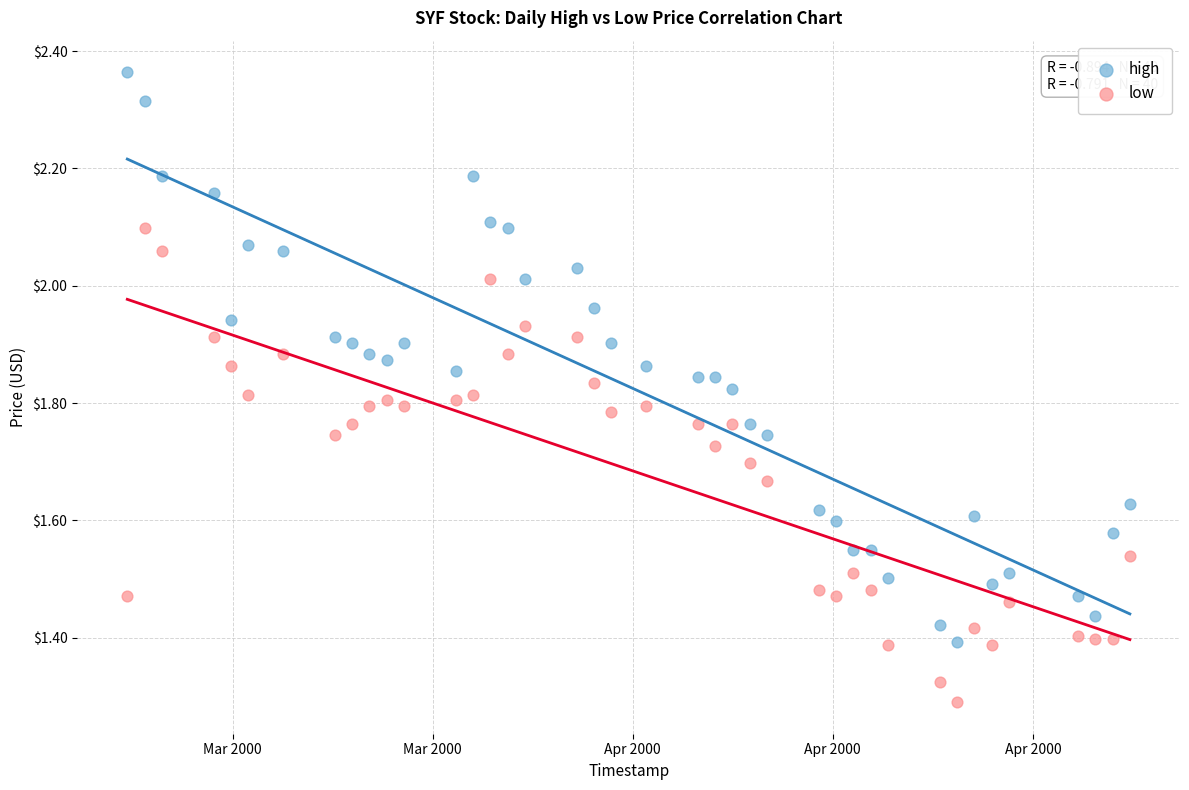

What are all the series names shown in the legend?

high, low